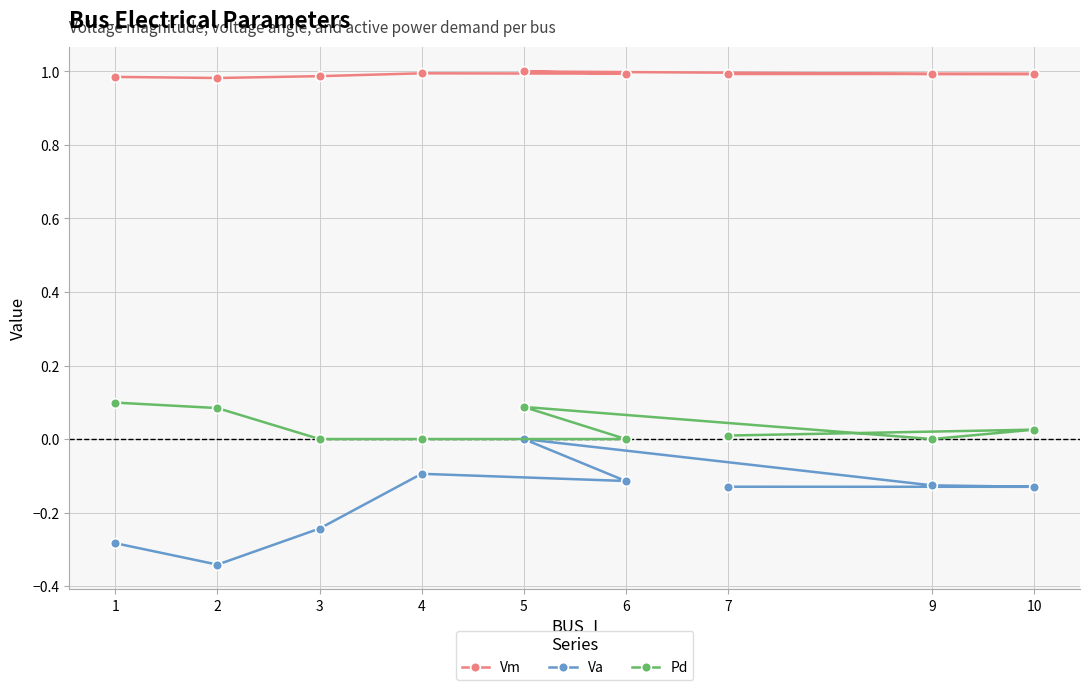

Reading right to left, extract all data points from this chart.

Vm: 1.0	1.0	1.0	1.0	1.0	1.0	1.0	1.0	1.0
Va: -0.1	-0.1	-0.1	0.0	-0.1	-0.1	-0.2	-0.3	-0.3
Pd: 0.0	0.0	0.0	0.1	0.0	0.0	0.0	0.1	0.1